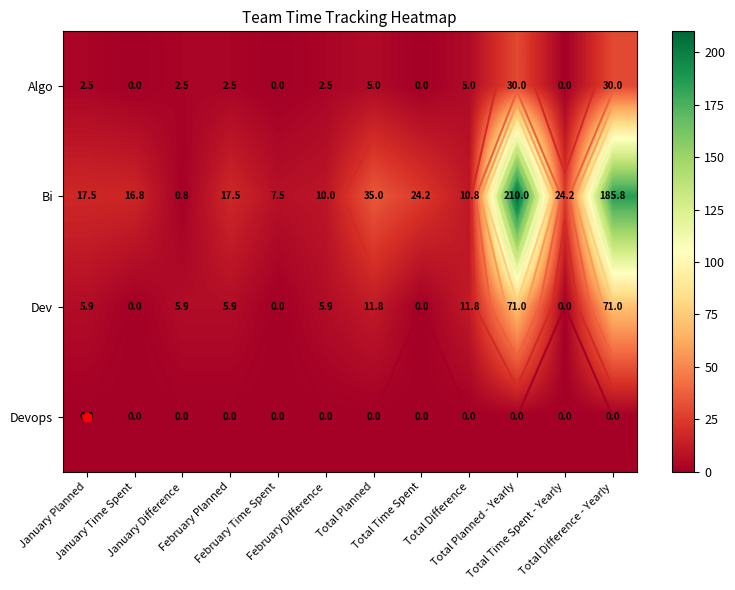

Count the number of categories in the chart.

12